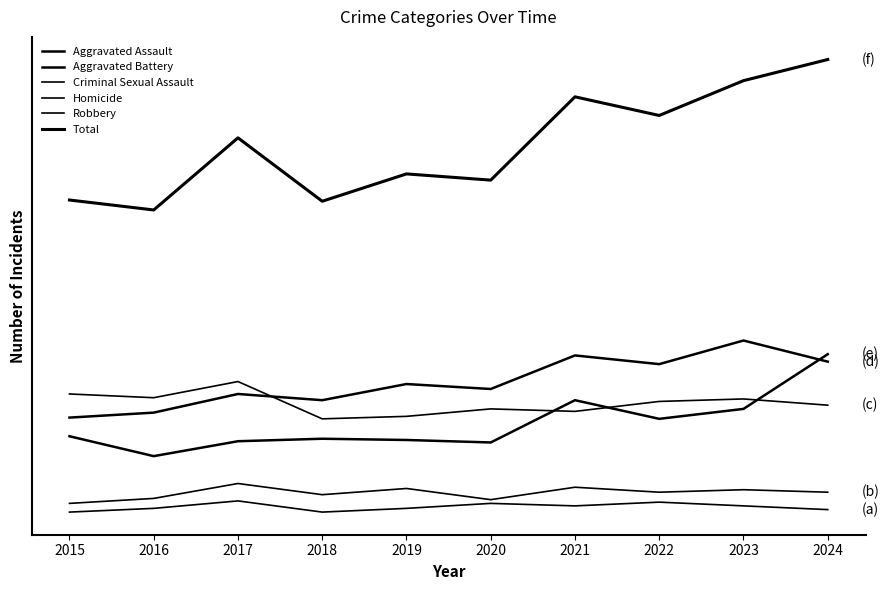

What is the spread (max minus min) of values at 2016?

240